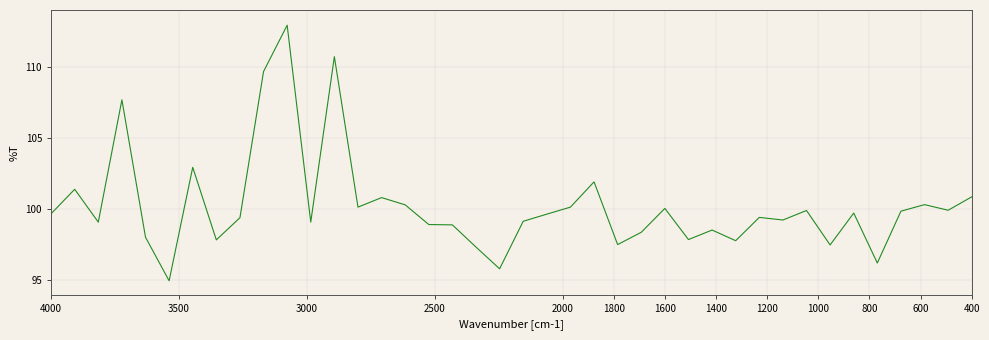

How many categories are shown in the chart?

40